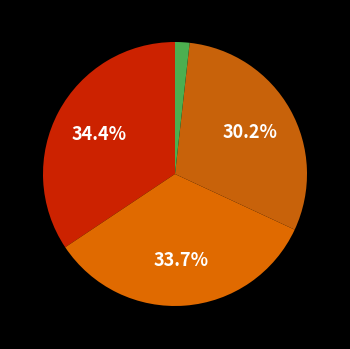

How many segments does this pie chart have?

4